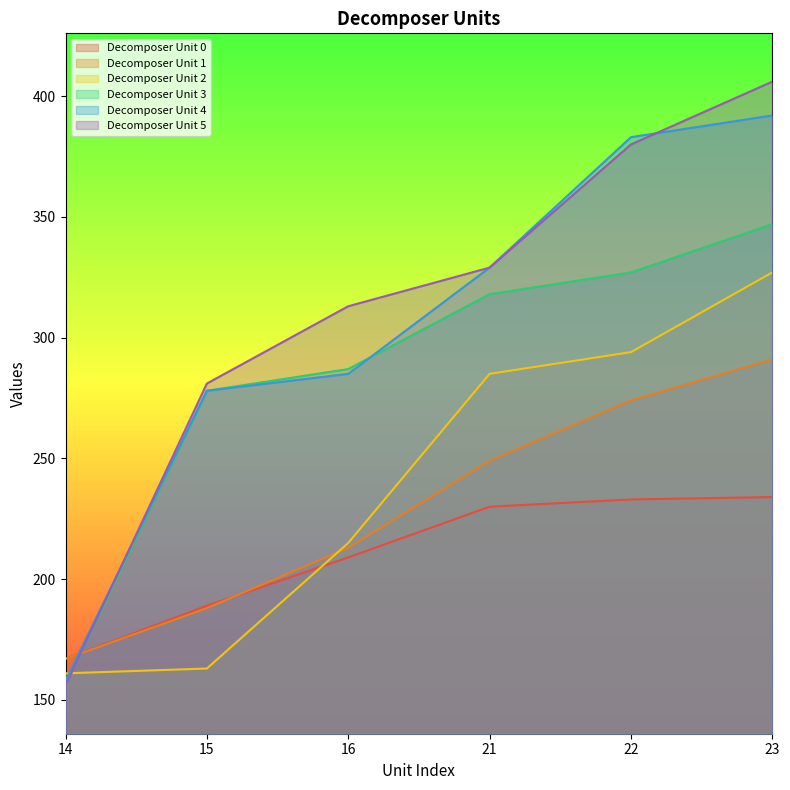

Read the Decomposer Unit 4 value at 21, to the nearest 50.

350